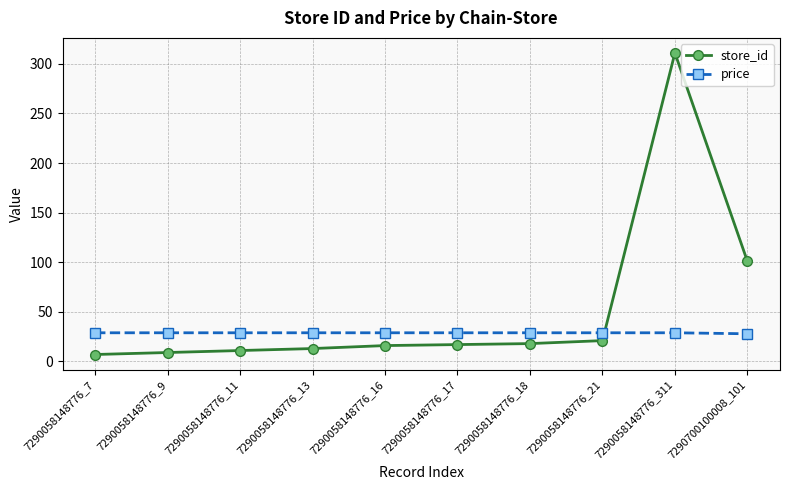

Does the chart display data point markers on the line(s)?

Yes